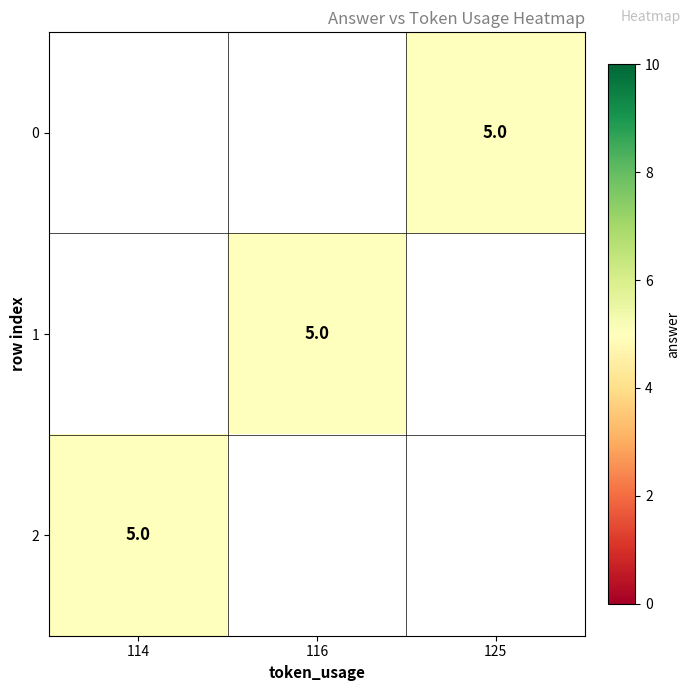

Is it true that 0 equals 5.0 at 125?

True